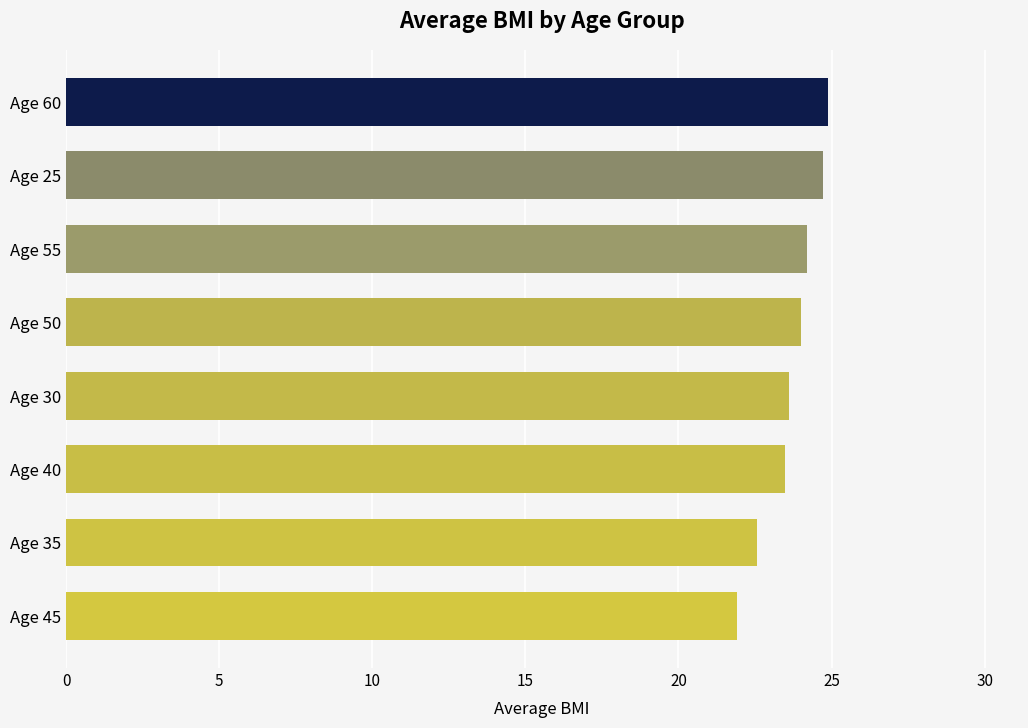

What is the difference between the maximum and second lowest values?

2.3